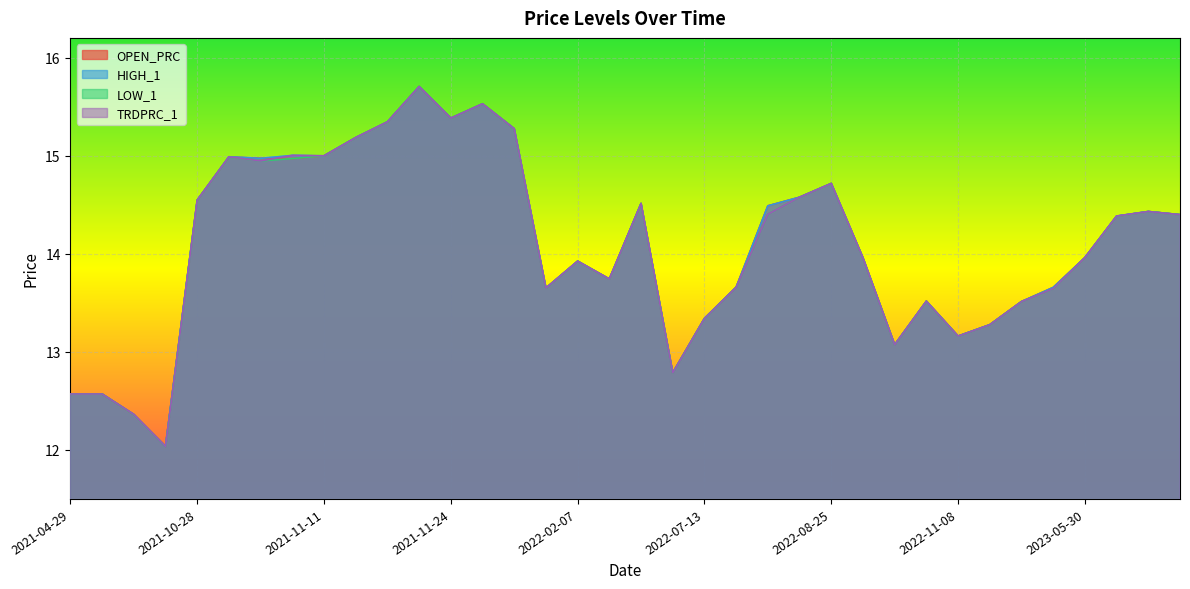

The HIGH_1 series shows 18.8 at 2021-05-03. True or false?

False